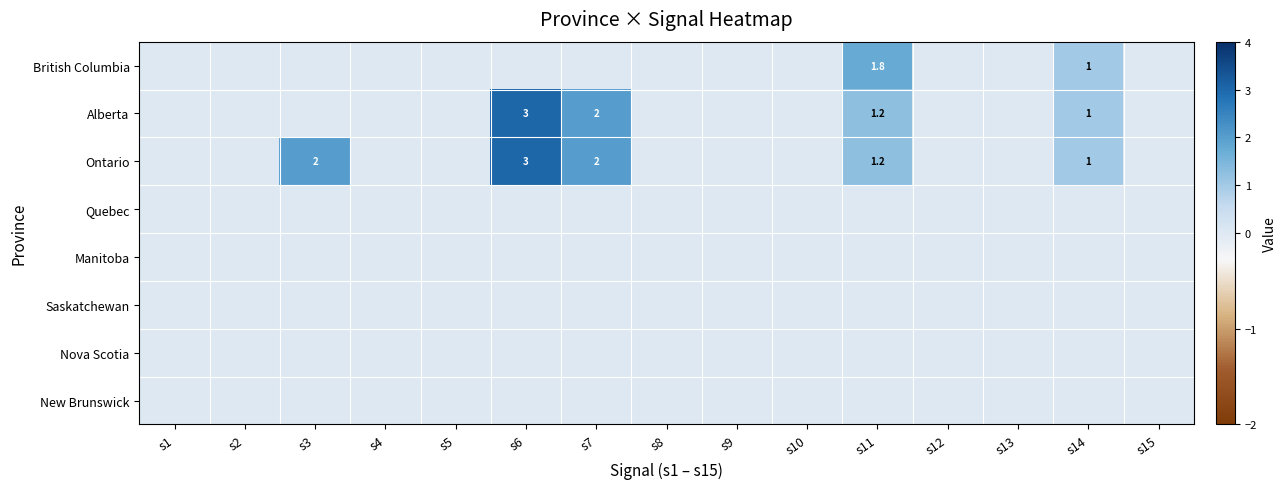

The Alberta series shows 4.7 at s6. True or false?

False